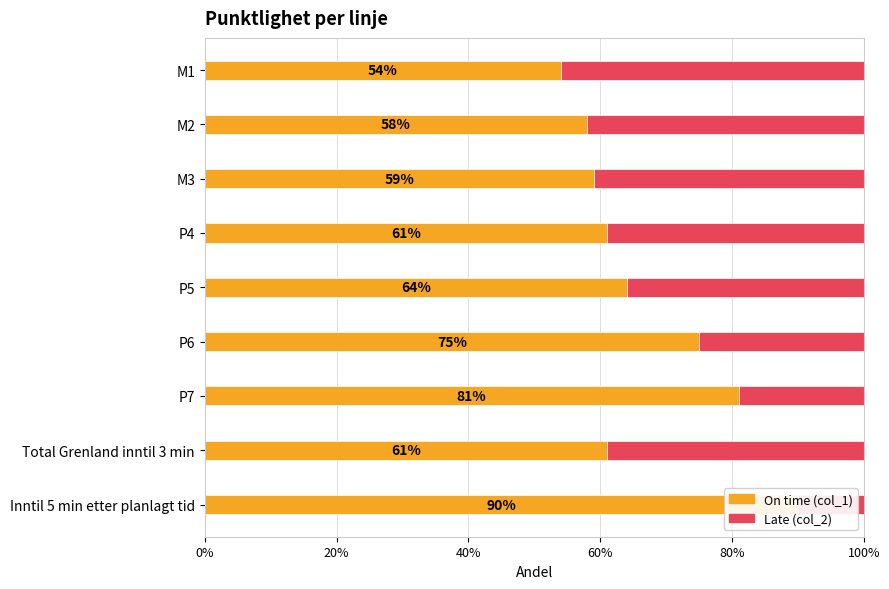

What is the difference between the maximum and minimum values in the Late (col_2) series?

0.4